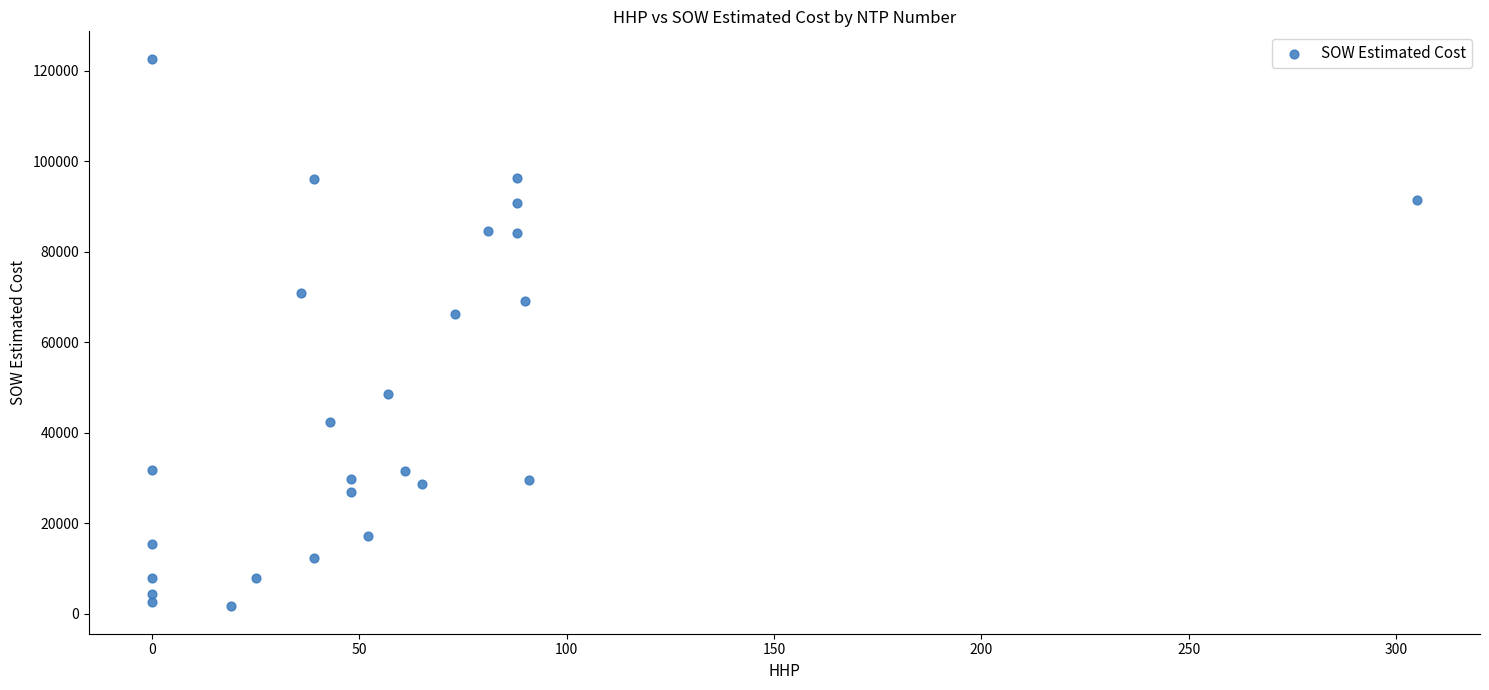

What Y value in the scatter plot is closest to 62167?

66271.5